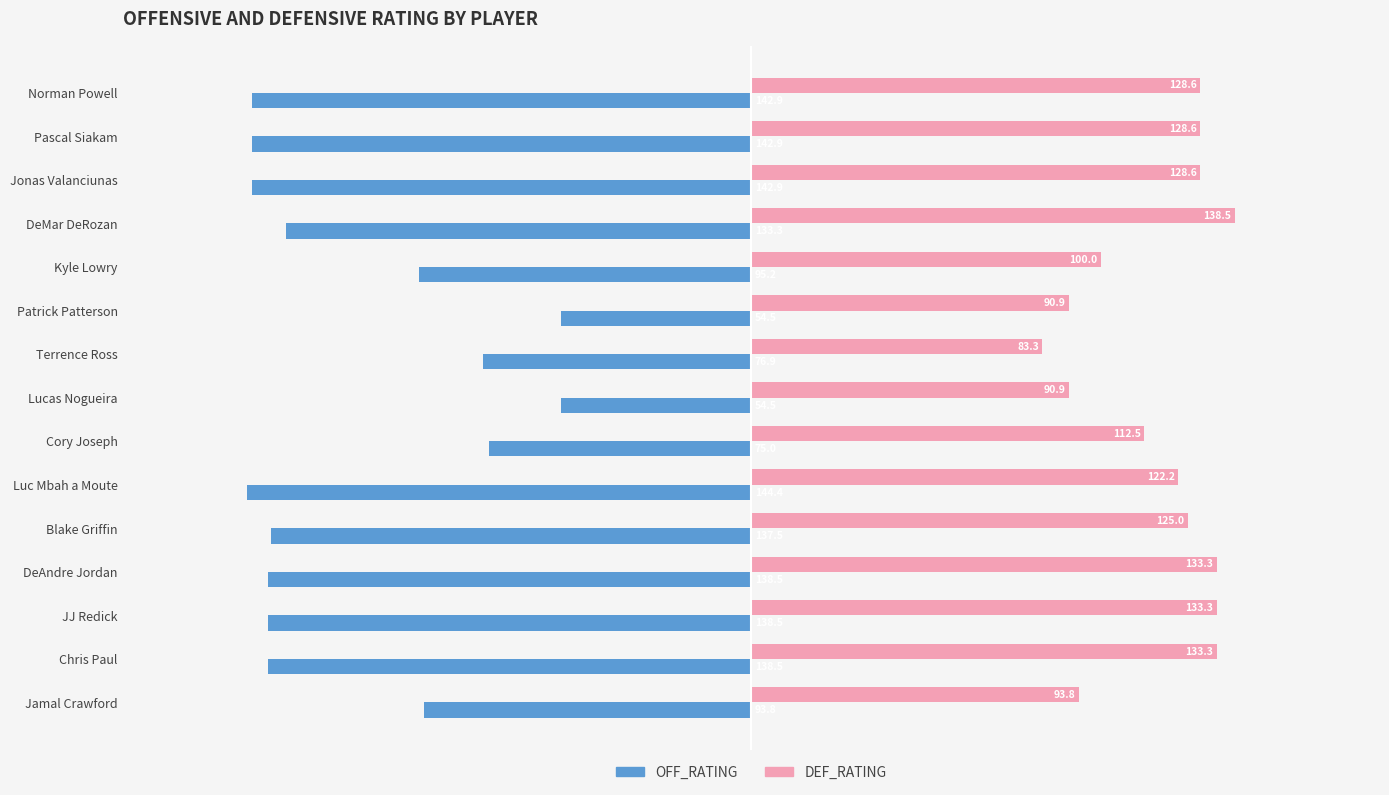

Is it true that OFF_RATING equals -75.0 at Cory Joseph?

True